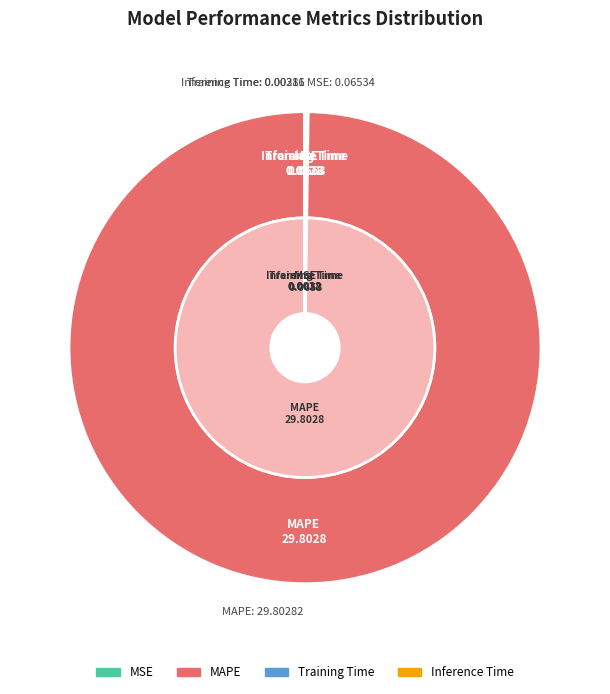

What is the total percentage of Inference Time and MAPE?

99.8%